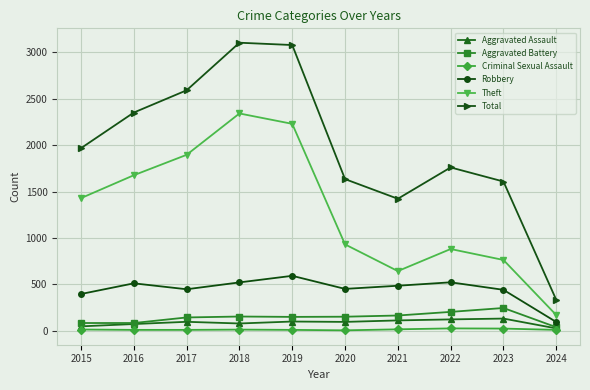

The value of Robbery at 2019 is 865. True or false?

False